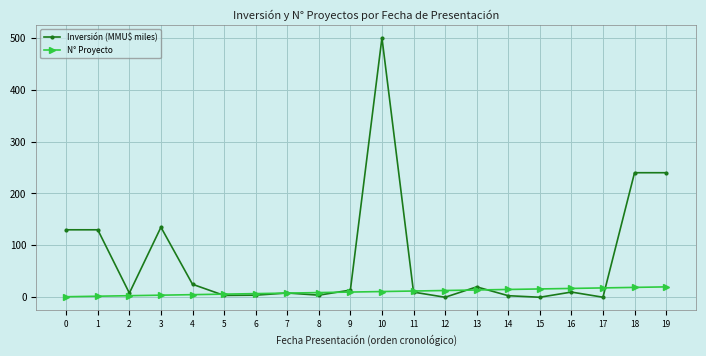

What is the sum of all Inversión (MMU$ miles) values?

1484.4